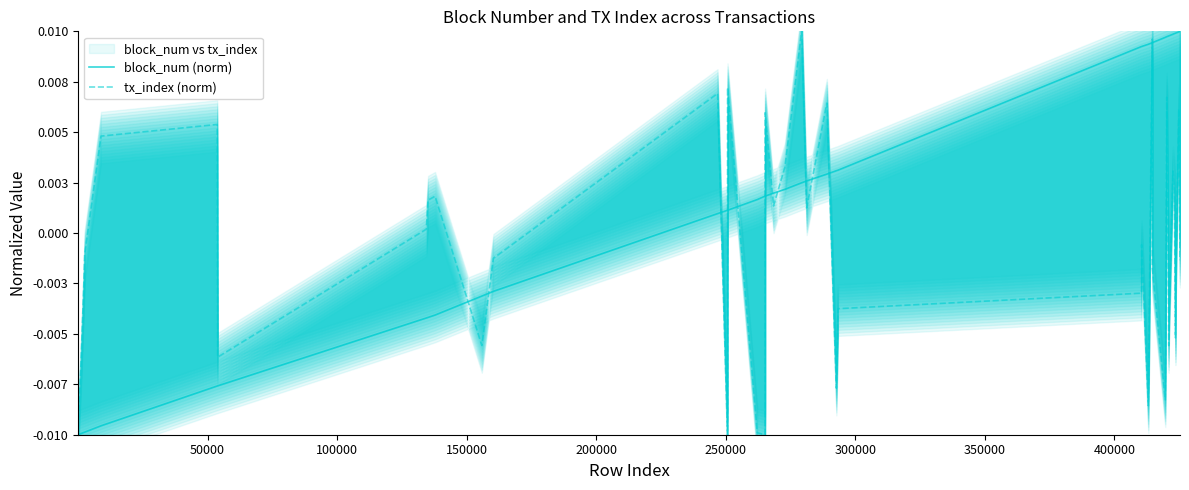

True or false: block_num (norm) has more than 0 points higher than both neighbors.

False